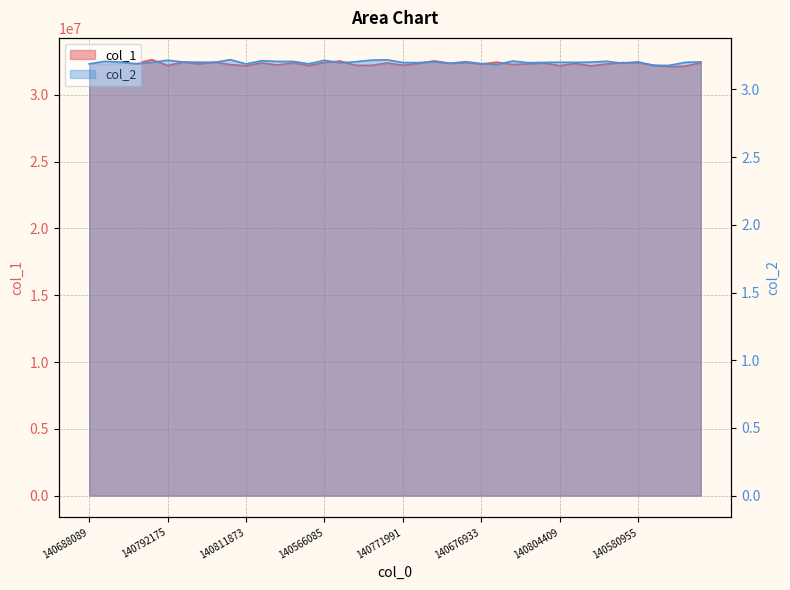

Reading left to right, what are all the values shown in this chart?

col_1: 32306797.0	32277201.0	32353123.0	32377357.0	32638387.0	32202711.0	32457301.0	32314799.0	32453827.0	32270329.0	32183013.0	32399411.0	32242083.0	32399461.0	32199567.0	32428801.0	32539195.0	32213429.0	32214749.0	32388283.0	32222895.0	32358001.0	32548397.0	32370021.0	32422433.0	32317953.0	32448415.0	32280407.0	32318337.0	32388579.0	32190477.0	32359267.0	32172159.0	32320673.0	32416449.0	32413931.0	32226225.0	32112849.0	32154831.0	32406153.0
col_2: 3.2	3.2	3.2	3.2	3.2	3.2	3.2	3.2	3.2	3.2	3.2	3.2	3.2	3.2	3.2	3.2	3.2	3.2	3.2	3.2	3.2	3.2	3.2	3.2	3.2	3.2	3.2	3.2	3.2	3.2	3.2	3.2	3.2	3.2	3.2	3.2	3.2	3.2	3.2	3.2